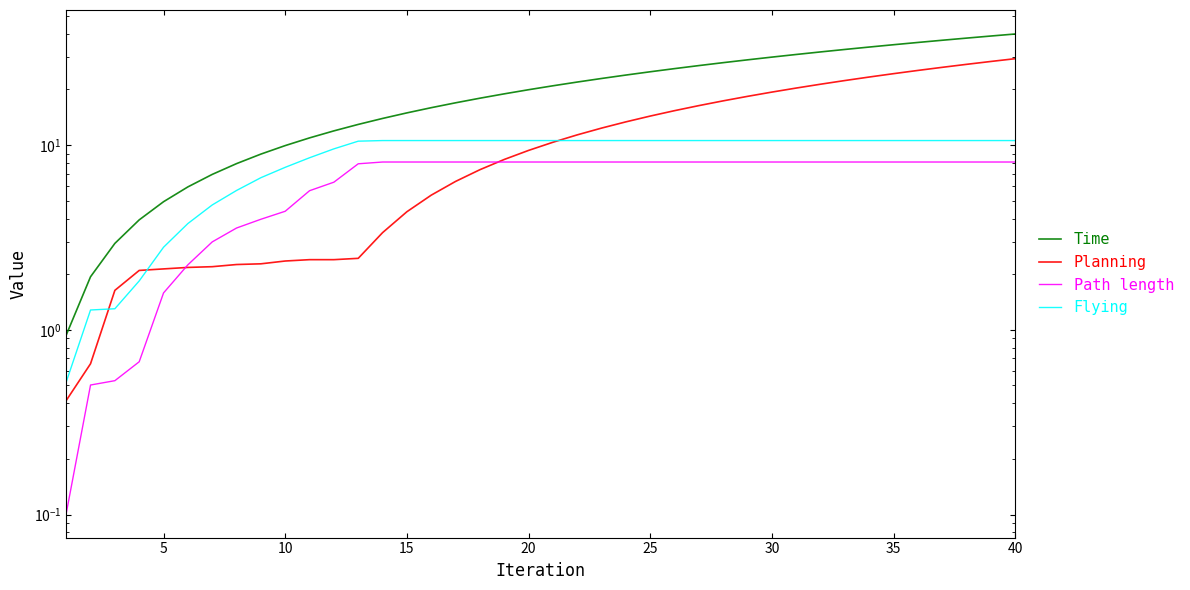

The value of Flying at 11 is 13.0. True or false?

False